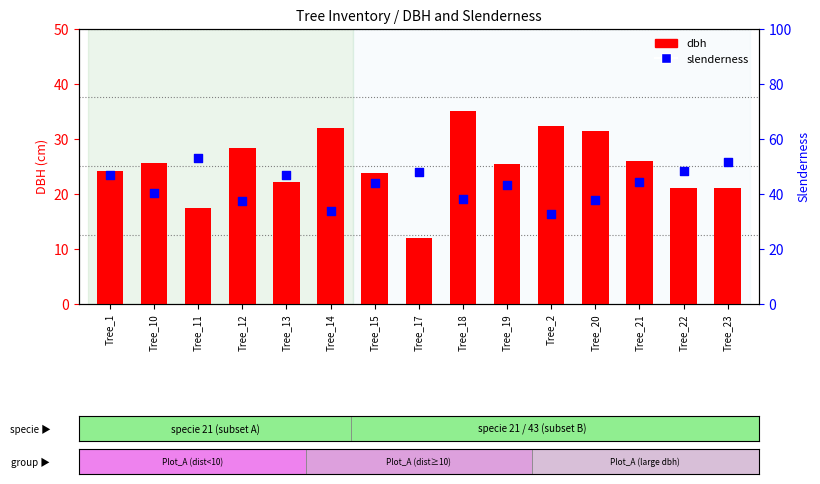

Which series has the largest Y range (max minus min)?

dbh